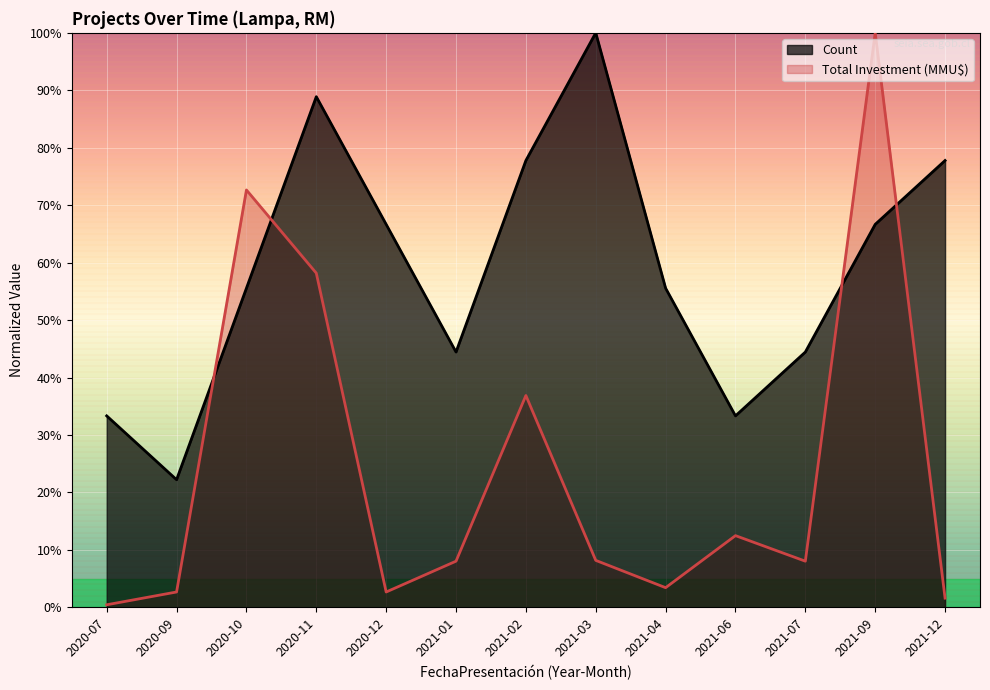

Which label corresponds to the largest value in the chart?

2021-03